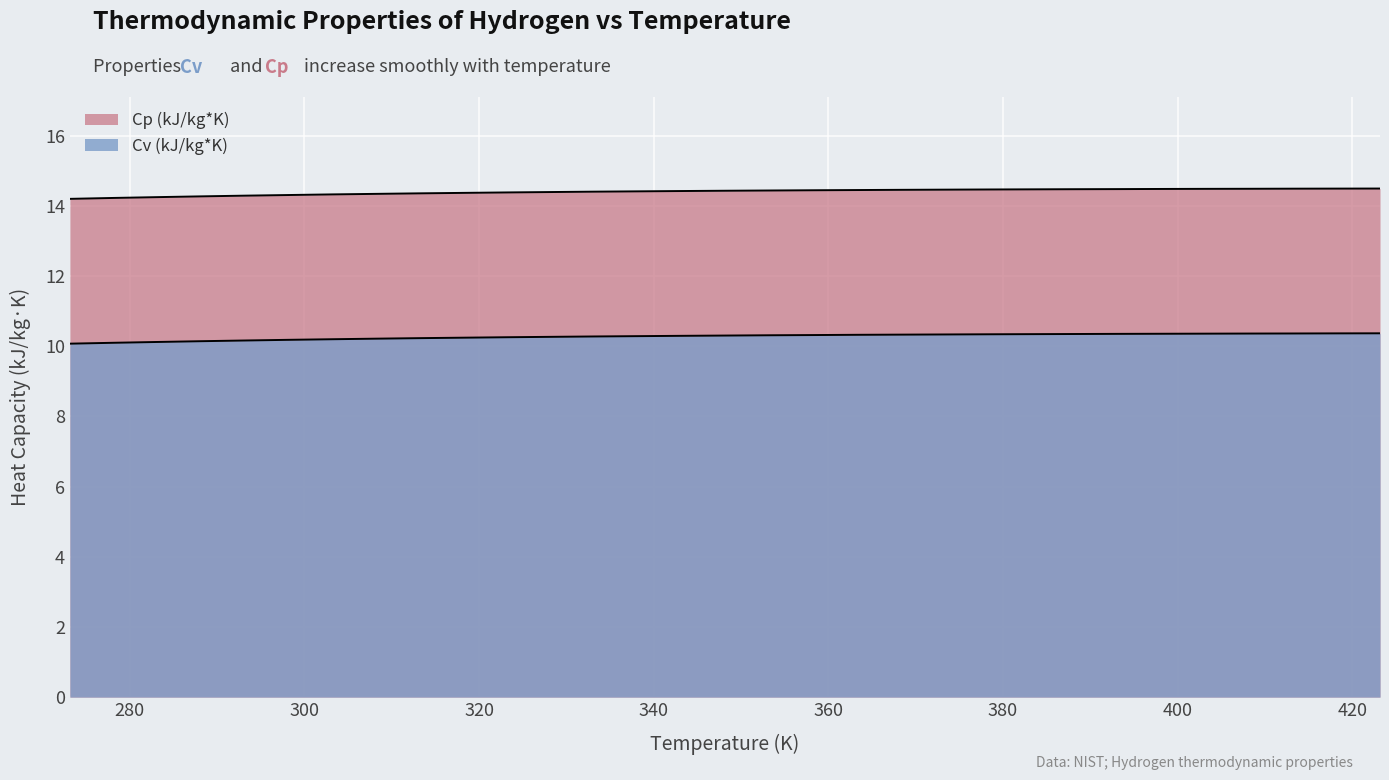

How many data points does each series have?

31